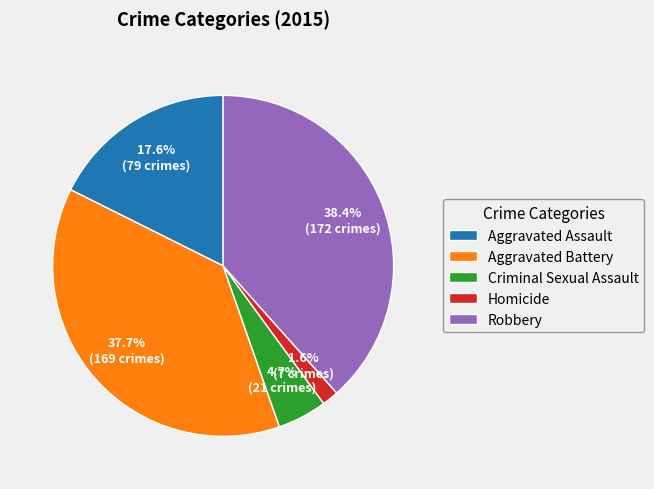

Rank the categories by value from lowest to highest.

Homicide, Criminal Sexual Assault, Aggravated Assault, Aggravated Battery, Robbery